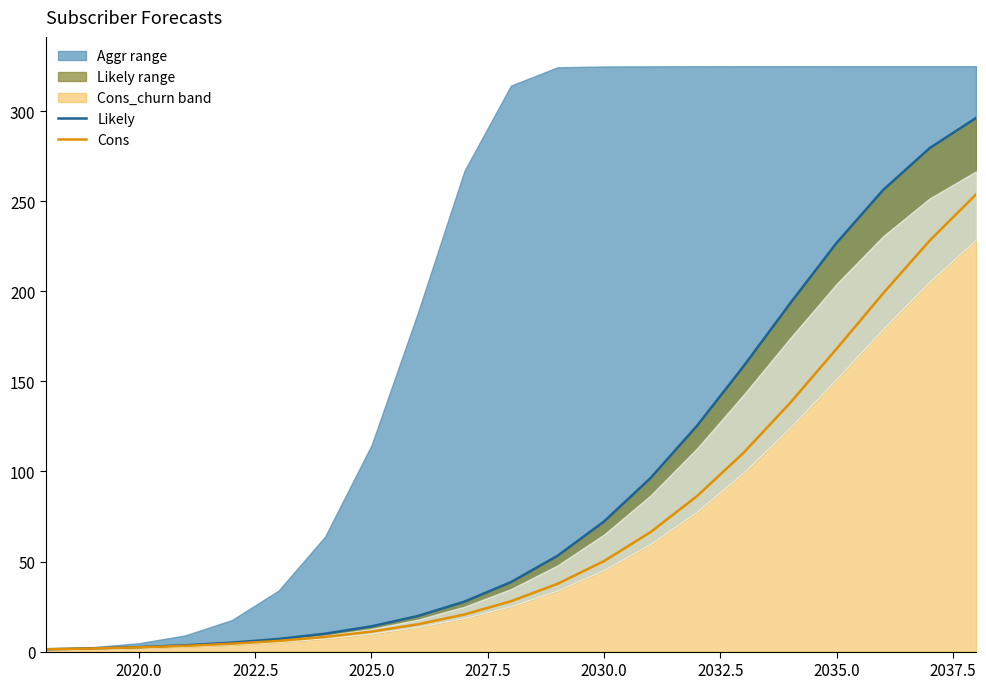

How many values in the Likely series exceed 38?

11